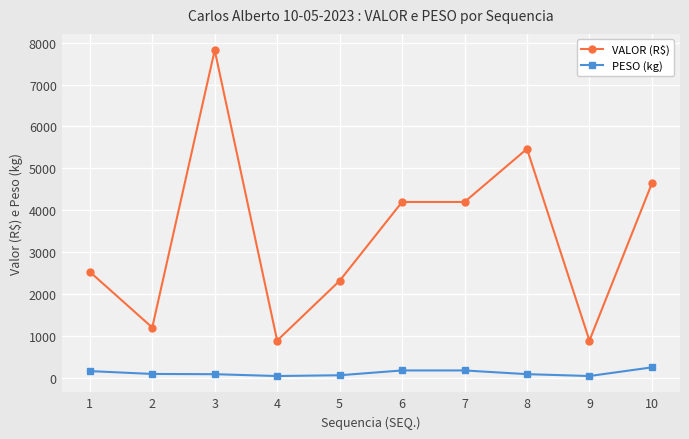

Is the value of PESO (kg) at 9 greater than the value of VALOR (R$) at 5?

No